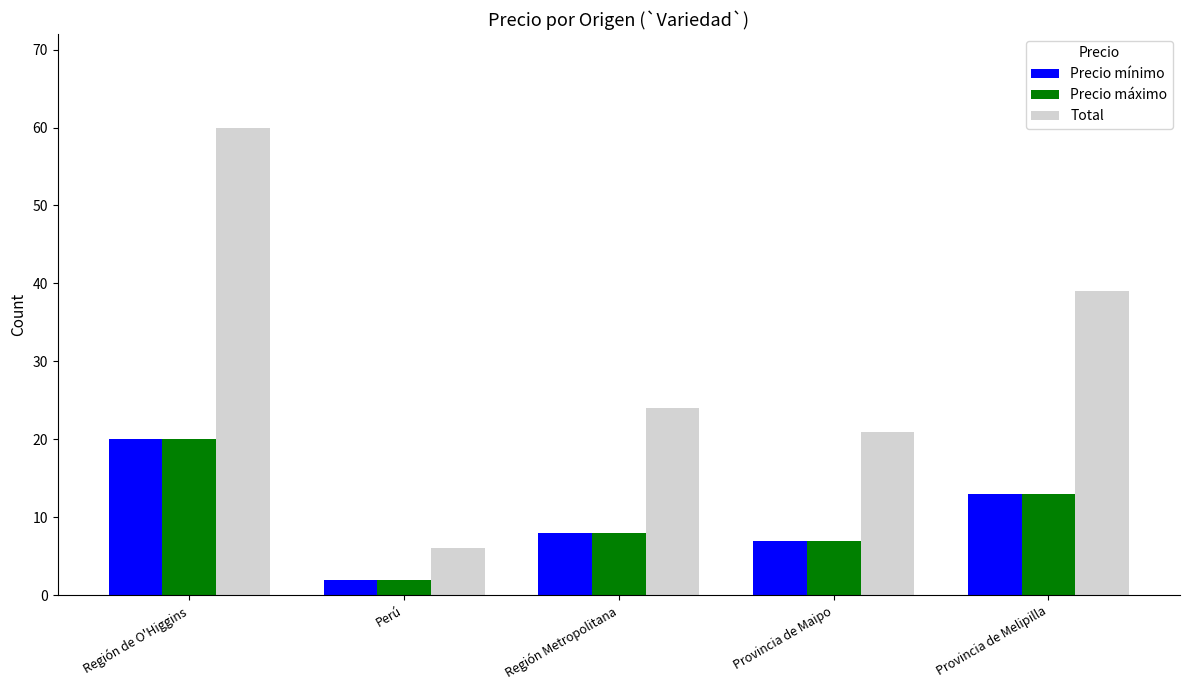

Where does the Precio mínimo series first go above 8?

Región de O'Higgins